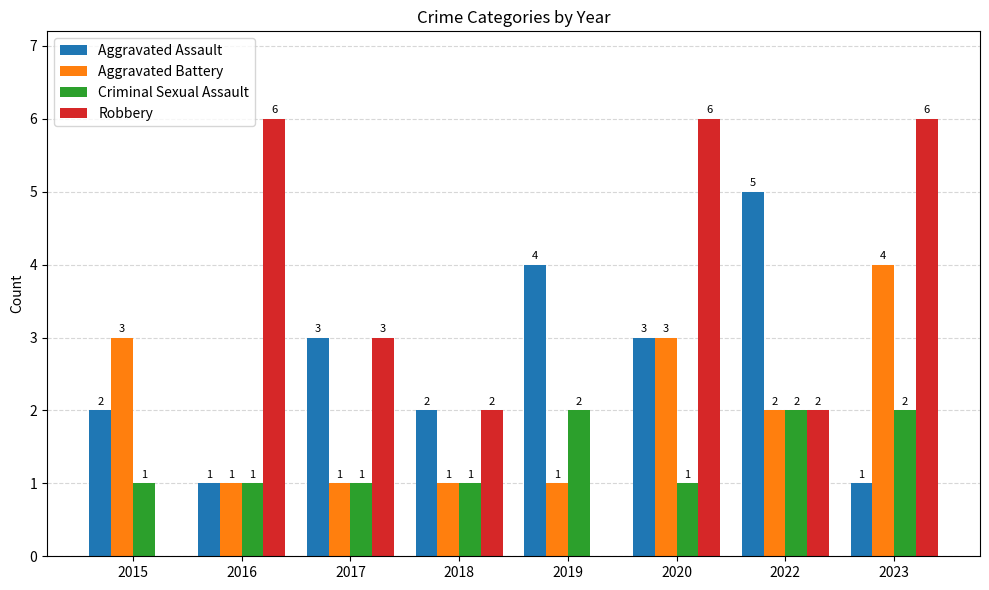

At which label is Robbery closest to 3?

2017